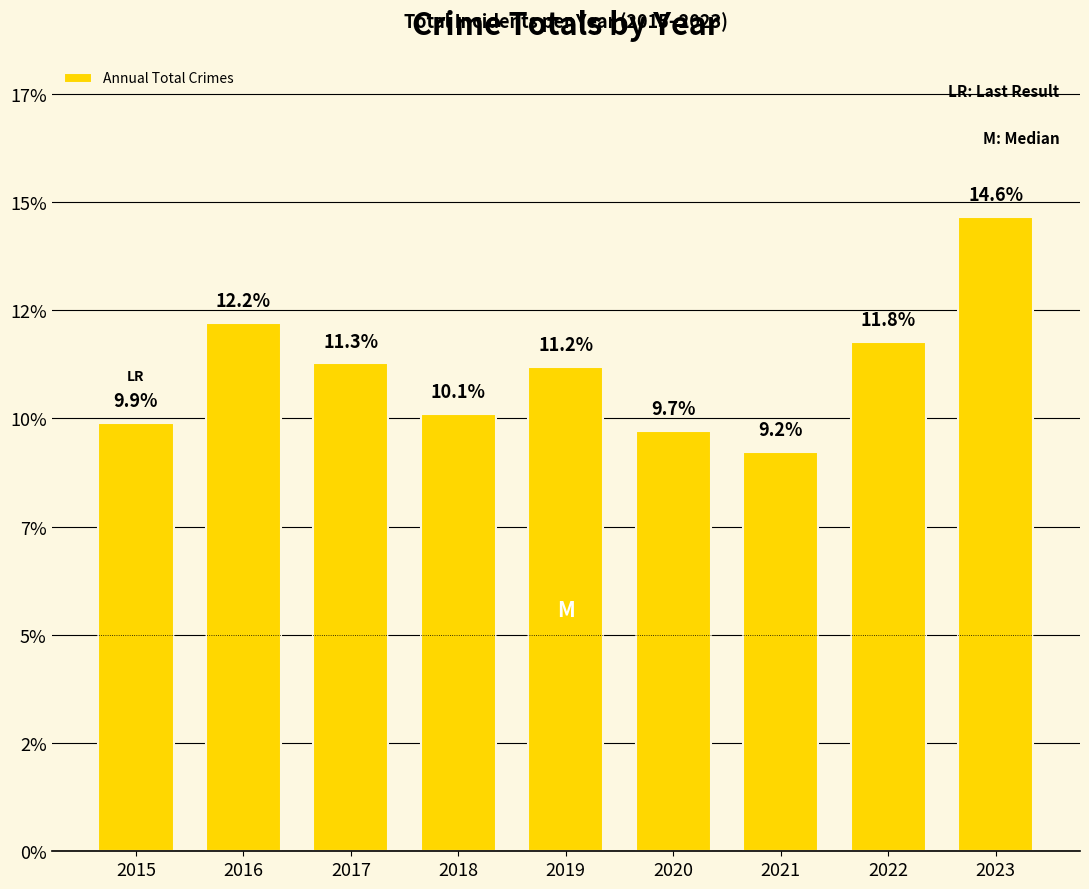

Rank the categories by value from highest to lowest.

2023, 2016, 2022, 2017, 2019, 2018, 2015, 2020, 2021